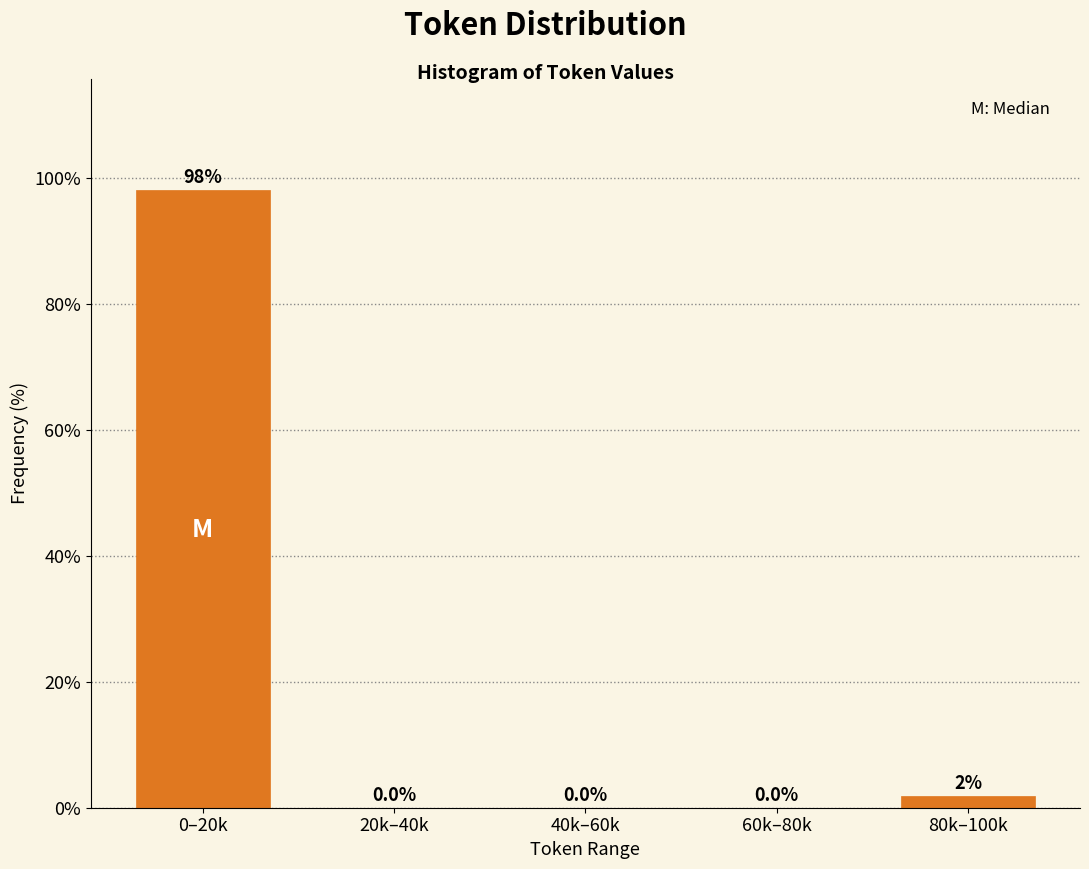

The chart shows a value of 0.0 at 60k–80k. True or false?

True